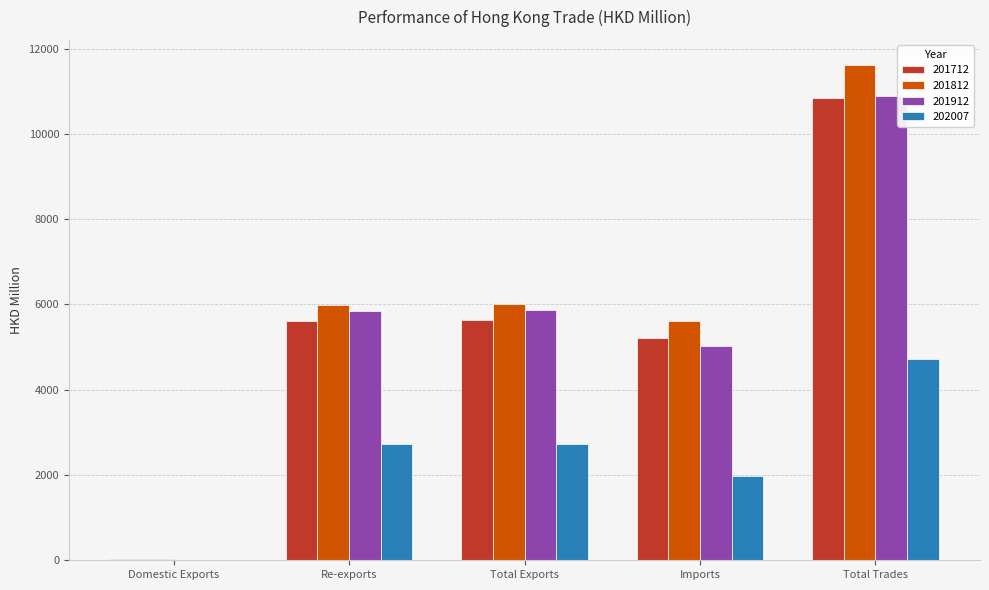

True or false: 202007 has a value of 4717.0 at Total Trades.

True